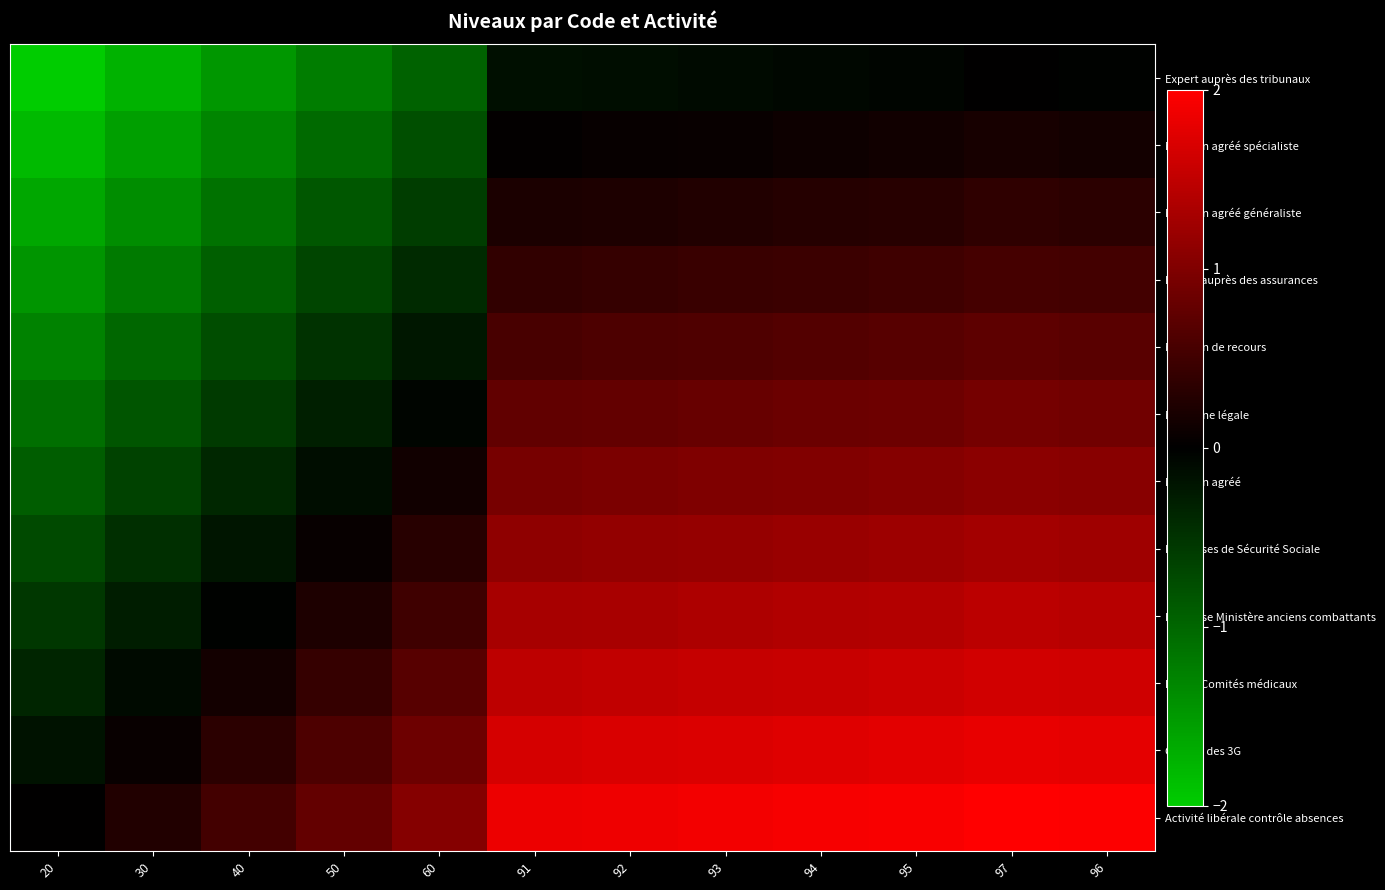

Which series changed the most between 93 and 96?

Expert auprès des tribunaux